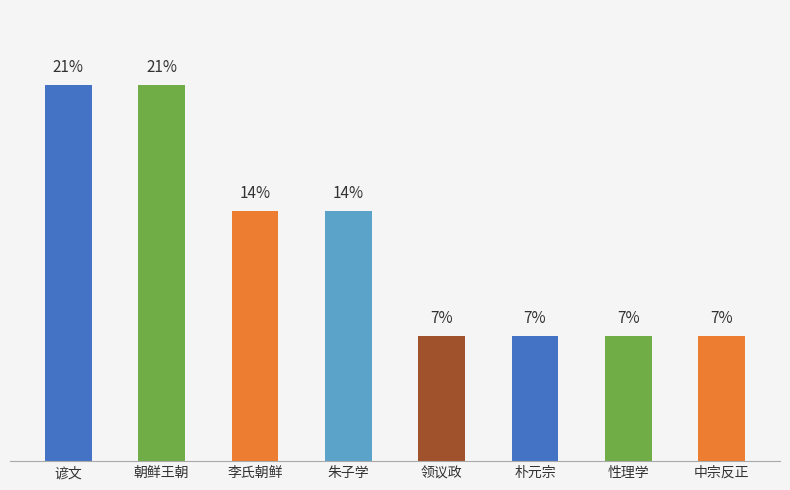

List the labels in order of value, largest first.

谚文, 朝鲜王朝, 李氏朝鲜, 朱子学, 领议政, 朴元宗, 性理学, 中宗反正